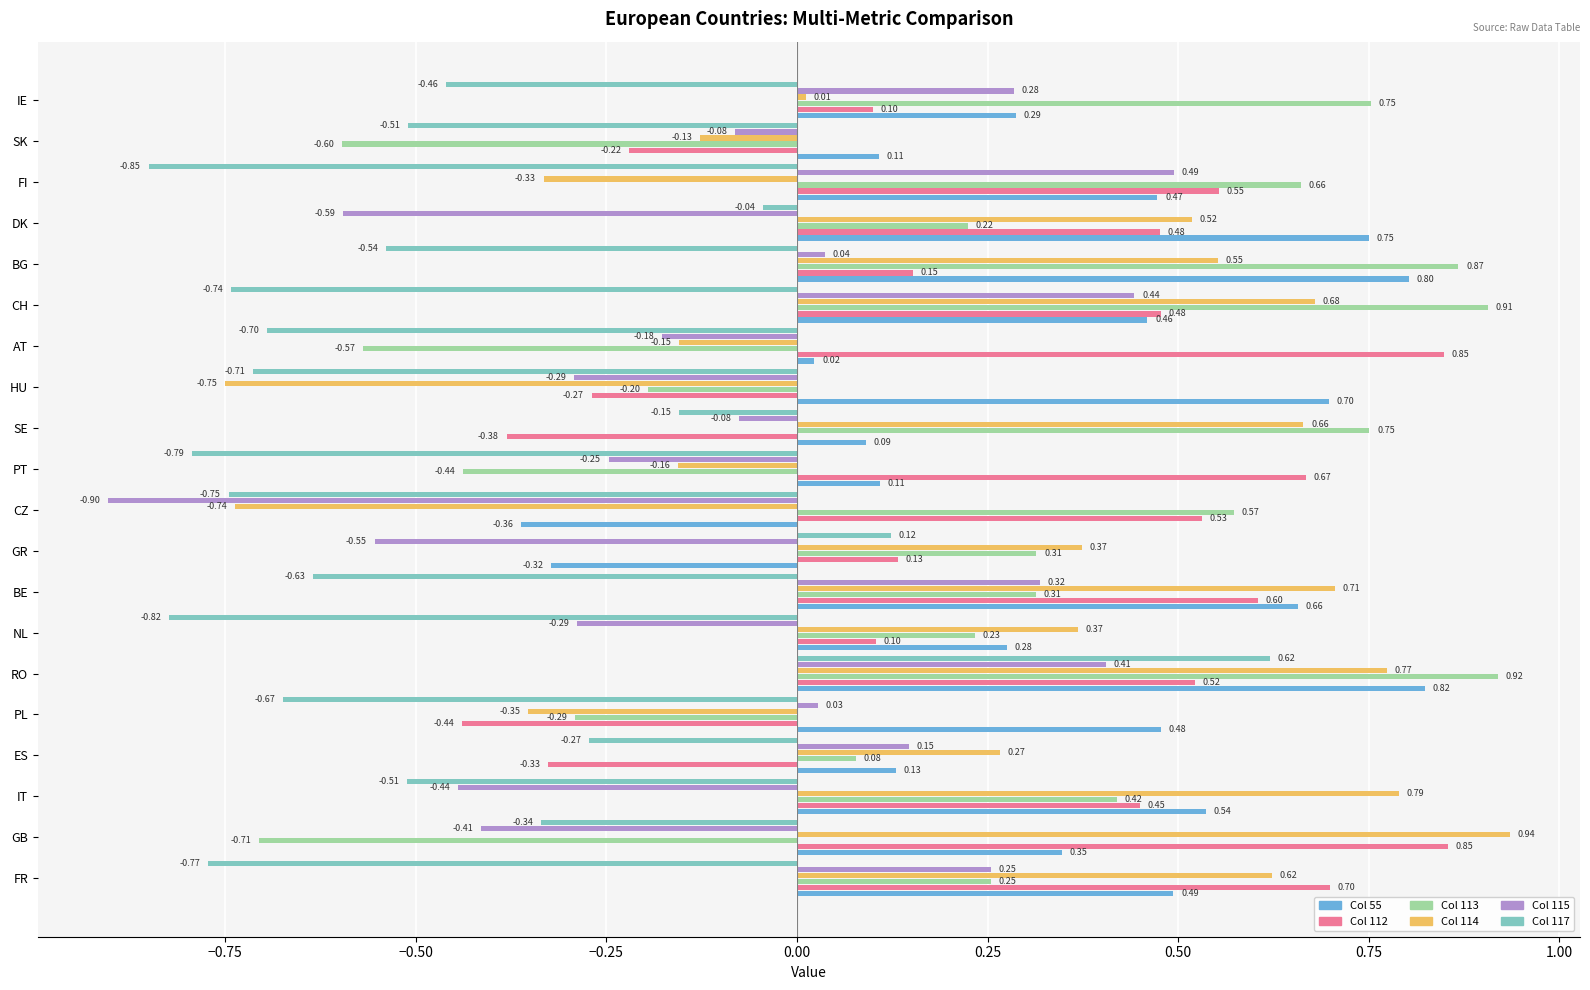

What position from the left is ES?

4